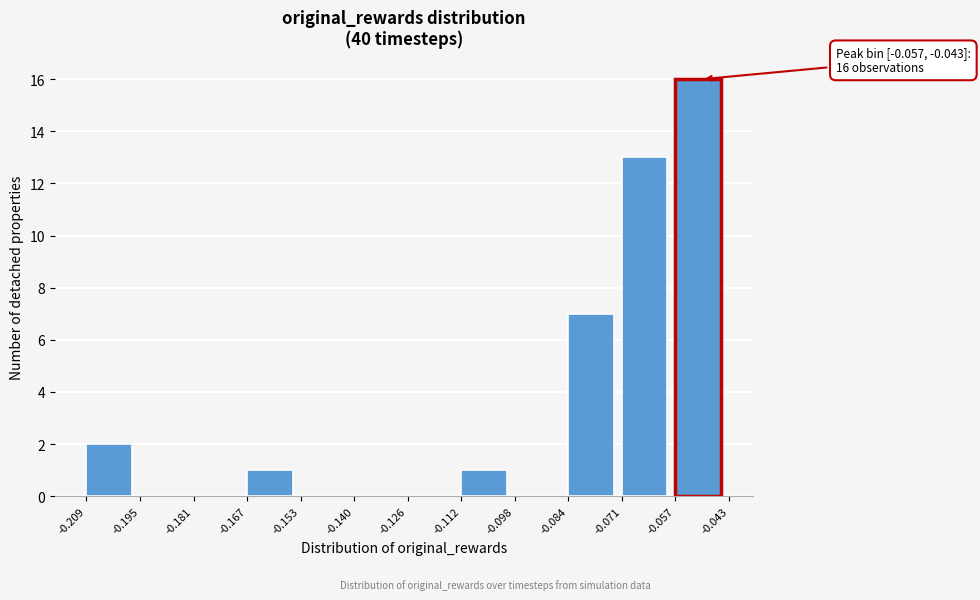

Over which range of the x-axis is the bar tallest?

-0.057 to -0.043